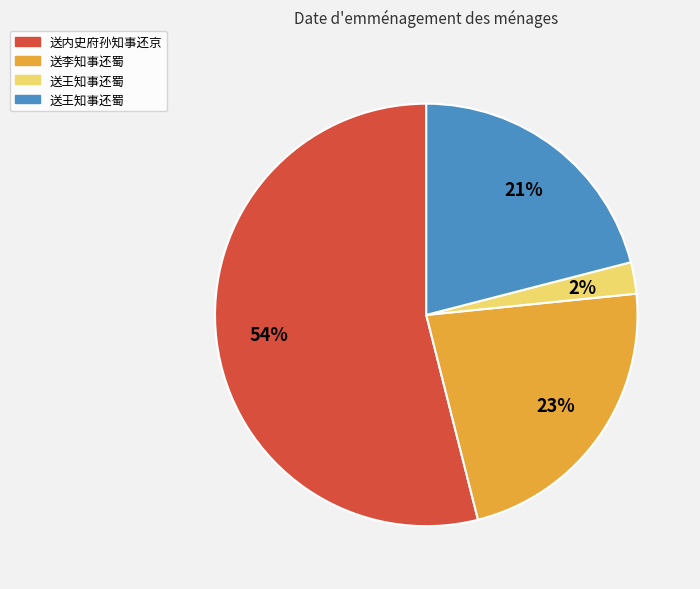

To the nearest percent, what is the average slice percentage?

25%